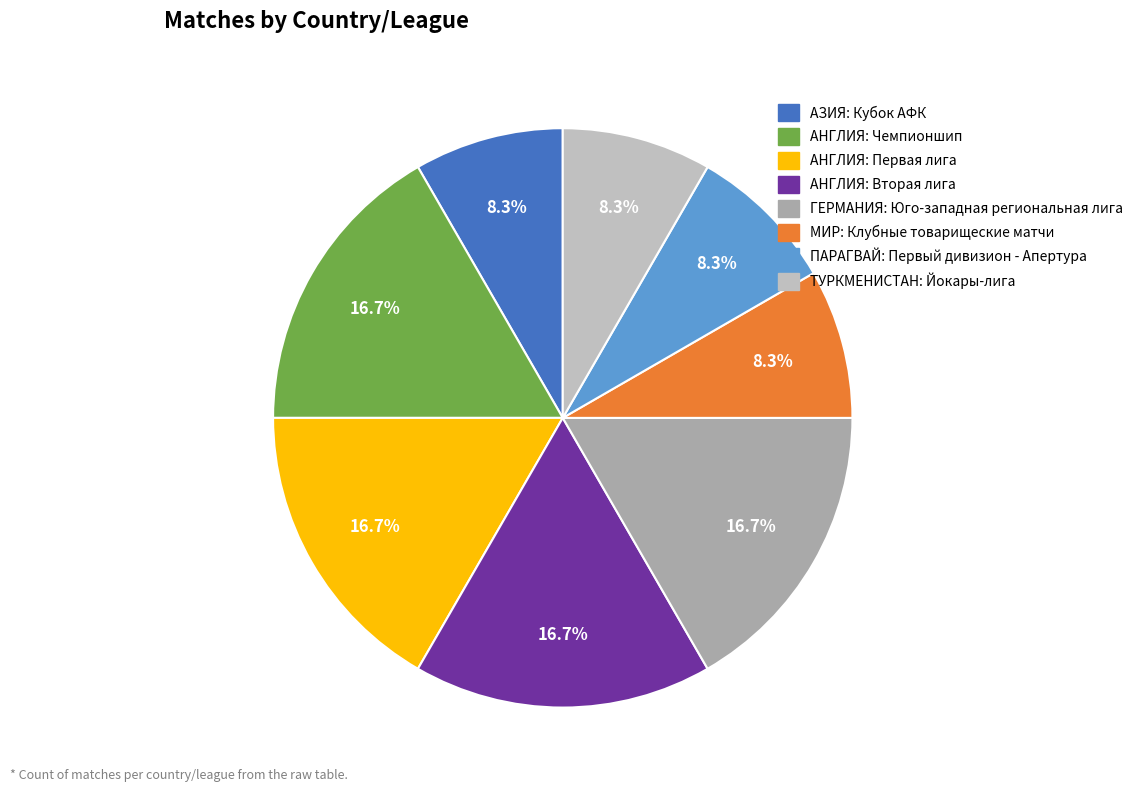

Which category has the biggest portion of the pie?

АНГЛИЯ: Чемпионшип